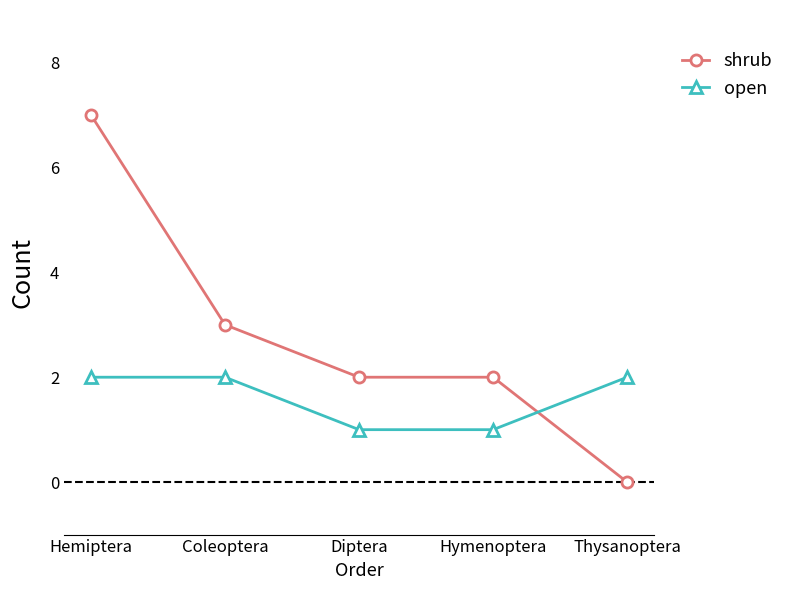

After their last crossing, which series has the higher values: shrub or open?

open